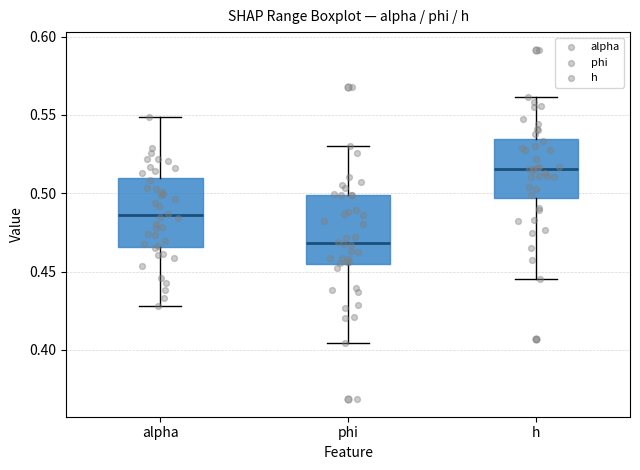

Where does the lower whisker of the box for phi end on the y-axis? The values are not printed on the chart, so give them approximately, as read against the axis.

0.405